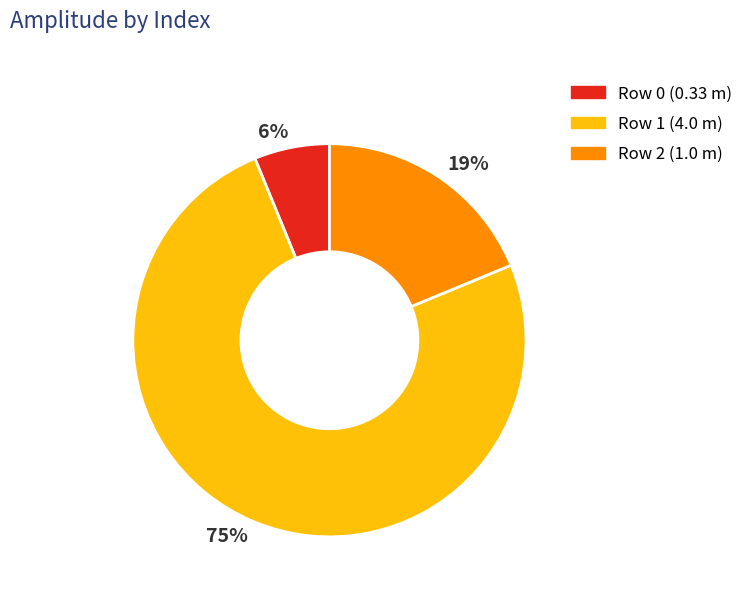

Rank the categories by value from highest to lowest.

75%, 19%, 6%